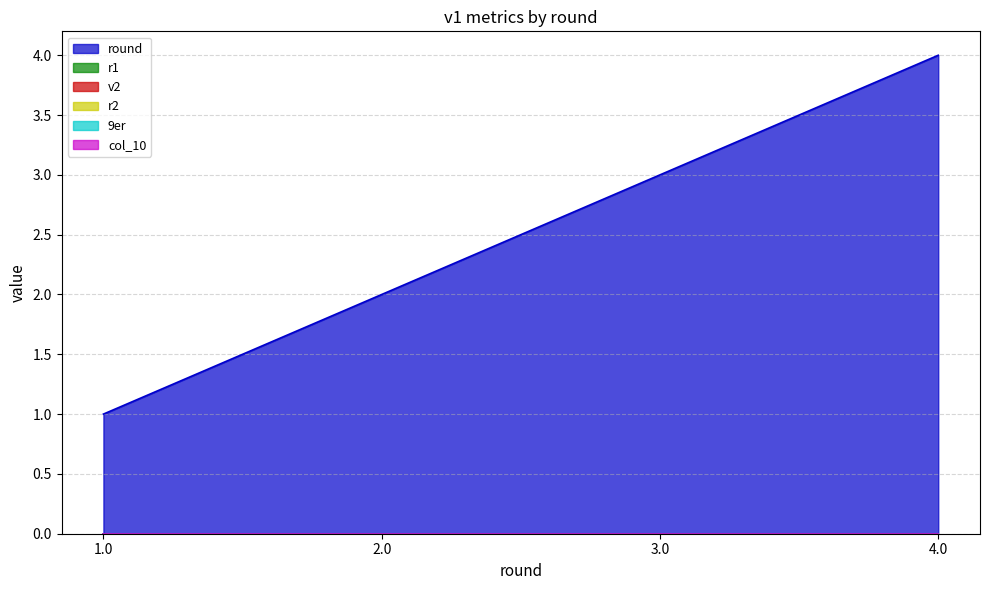

Between 1.0 and 2.0, which series saw the biggest shift?

round